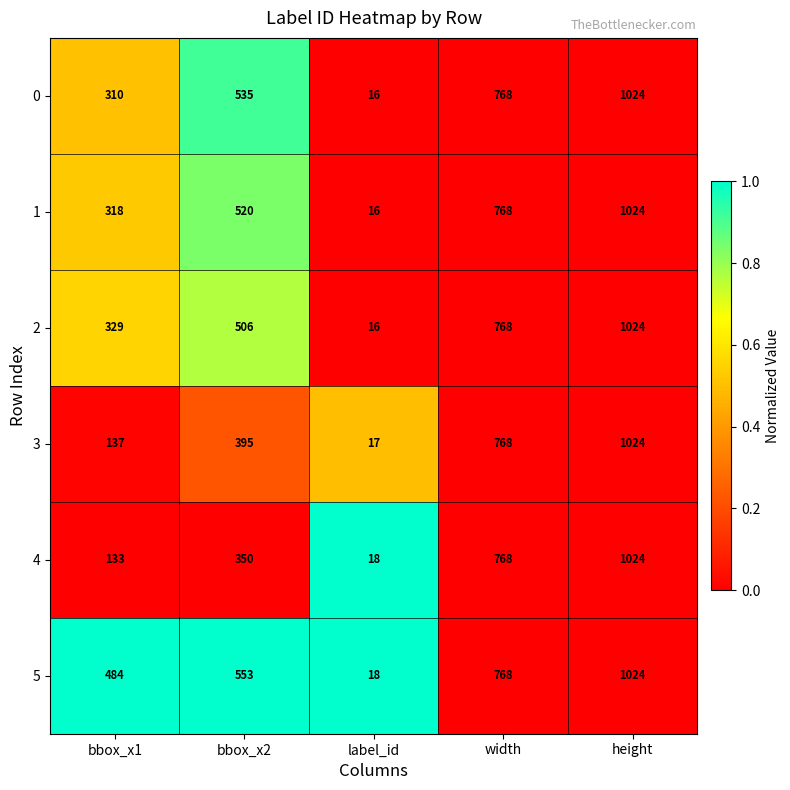

Between bbox_x2 and width, which series saw the biggest shift?

4